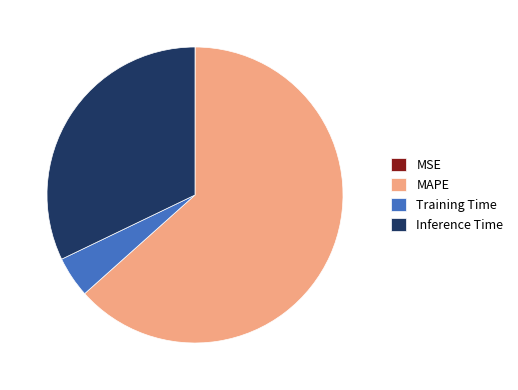

True or false: MAPE accounts for 54% of the total.

False